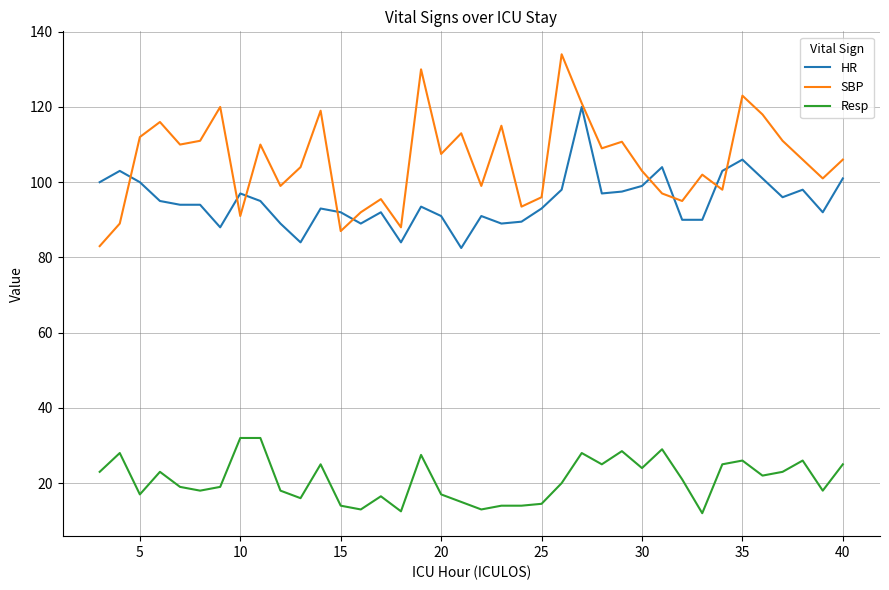

What is the maximum value for Resp?

32.0